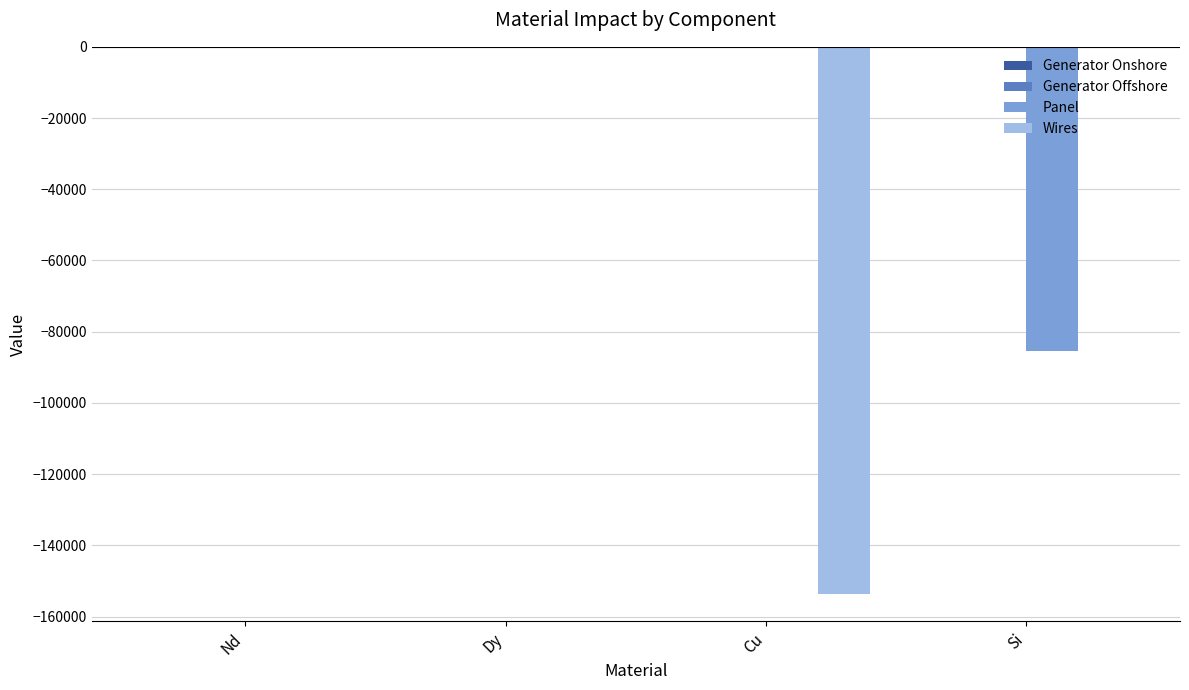

Which series changed the most between Dy and Si?

Panel